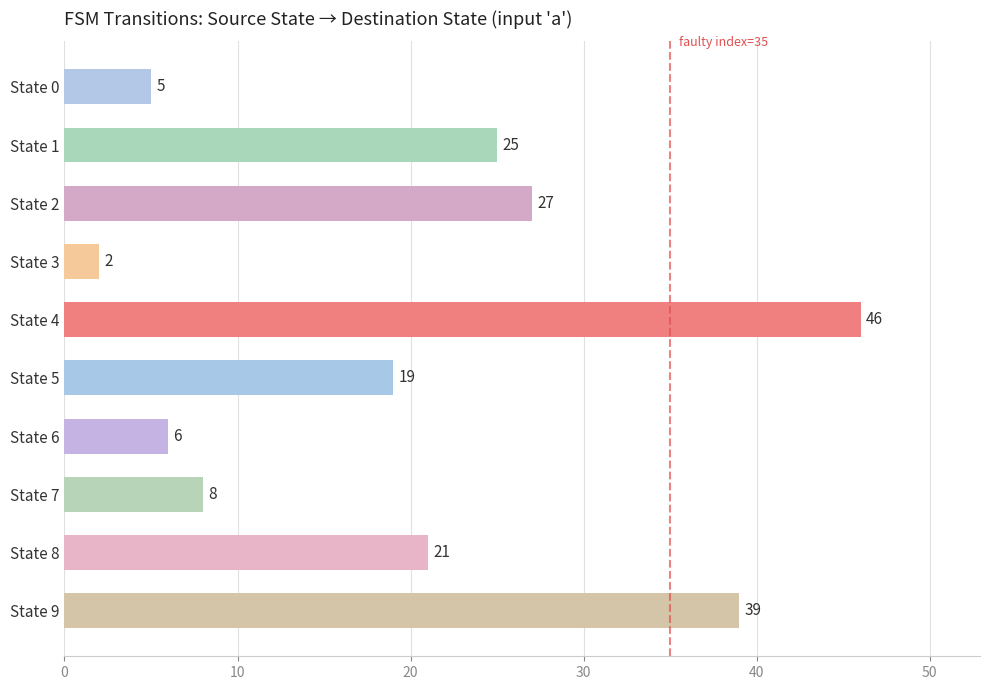

Between State 1 and State 7, which is larger?

State 1